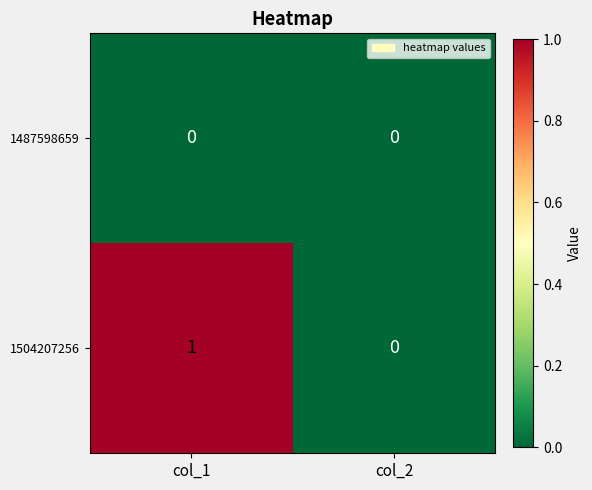

Which series has the largest range (max minus min)?

1504207256